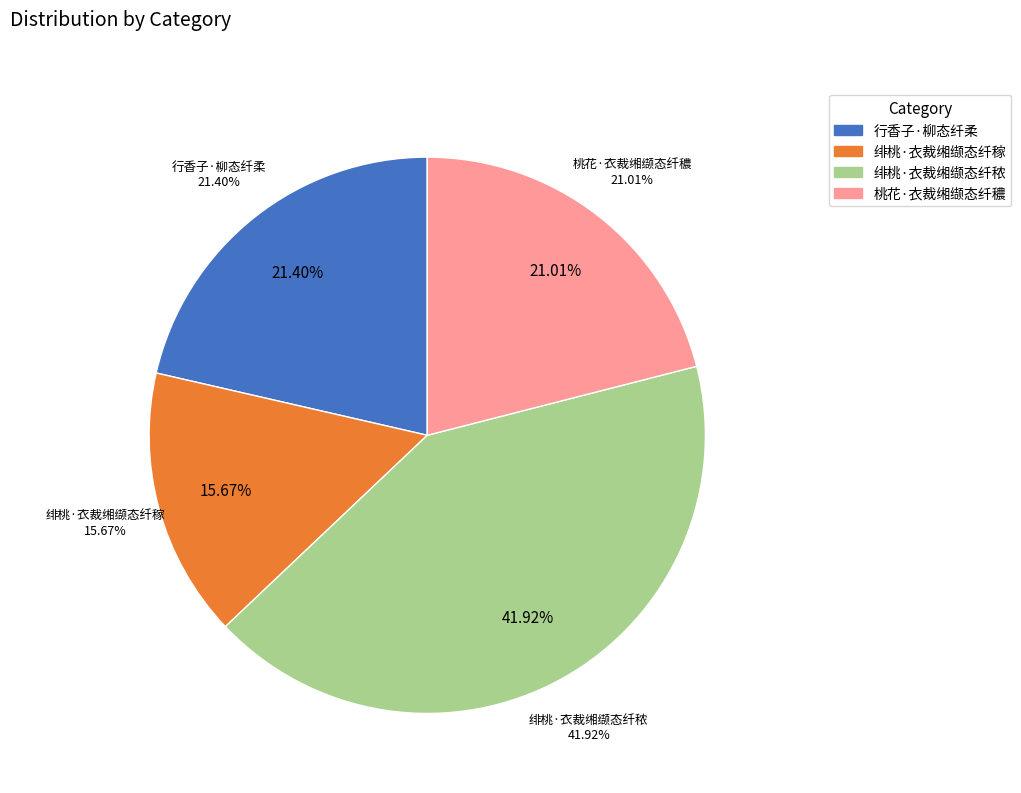

How many slices are in this pie chart?

4